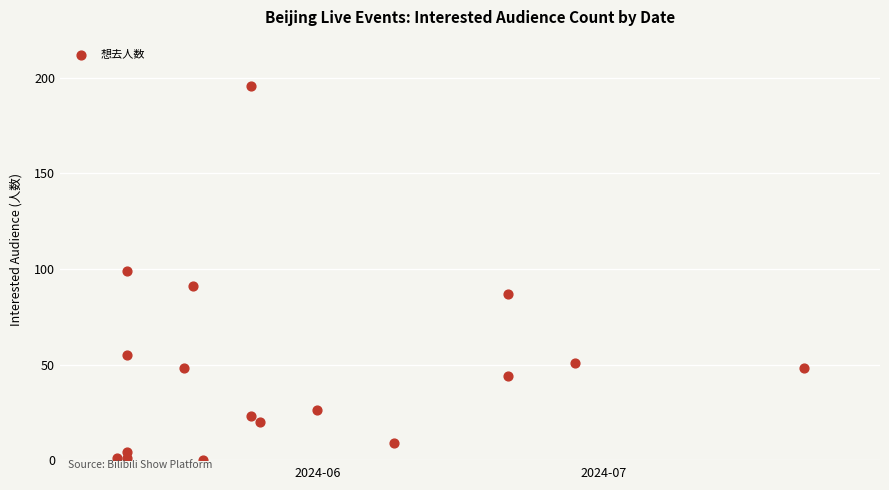

What is the range of Y values (max minus min)?

196